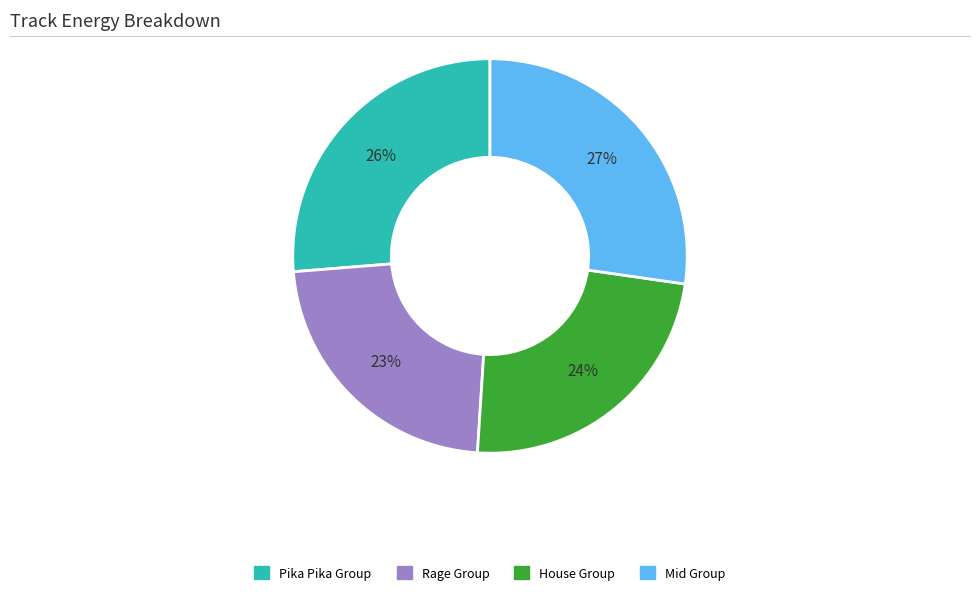

Is there any slice that represents more than half of the pie?

No